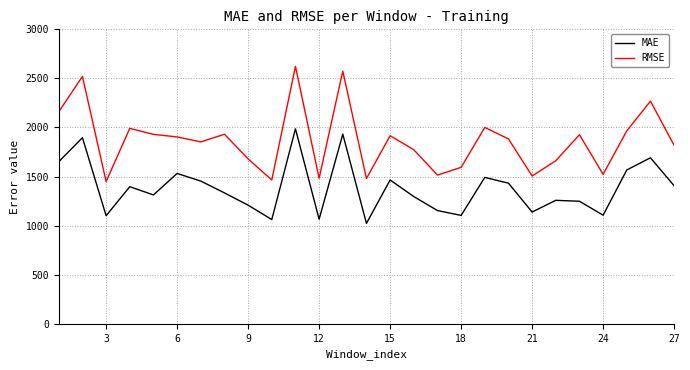

Rank the series by their average value, from lowest to highest.

MAE, RMSE